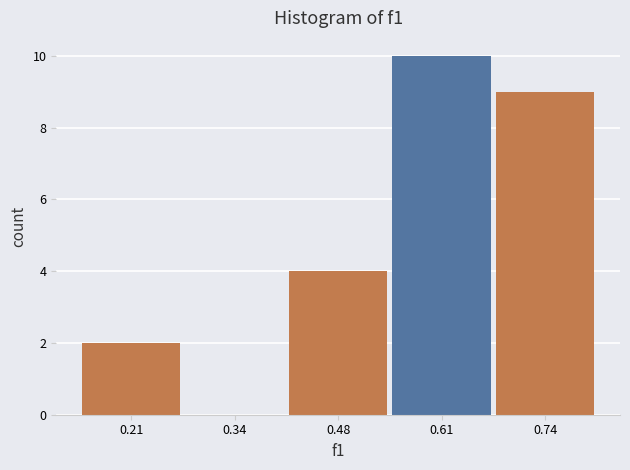

Reading left to right, list every bar in this chart as the range it spans on the x-axis followed by its height. Neither the bar edges nor the heights are printed on the chart, so give them approximately, as read against the axes.

0.14 to 0.28: 2
0.28 to 0.40: 0
0.40 to 0.54: 4
0.54 to 0.68: 10
0.68 to 0.80: 9